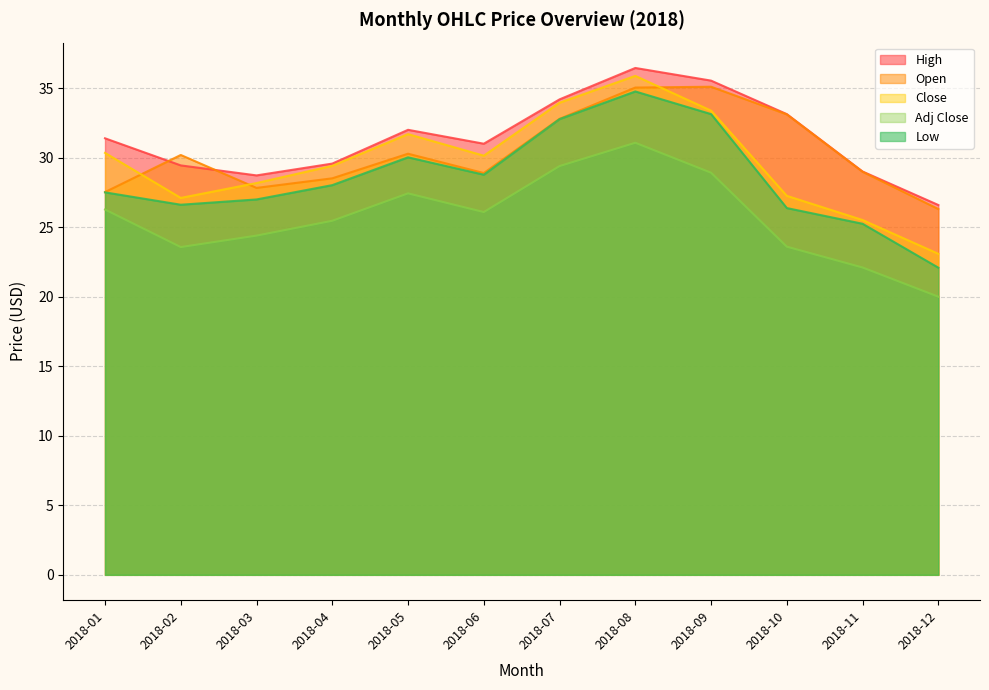

What are all the series names shown in the legend?

High, Open, Close, Adj Close, Low